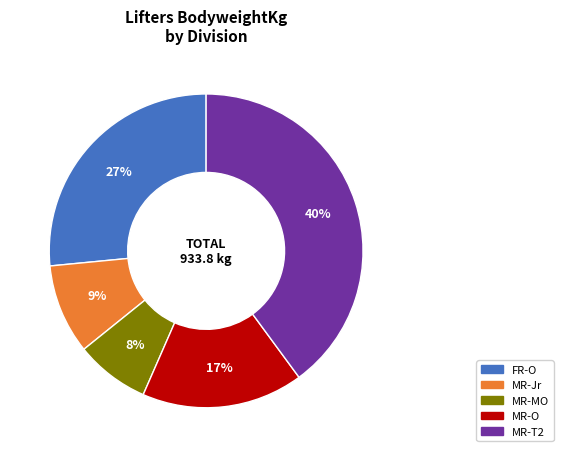

Which category has the smallest portion of the pie?

MR-MO